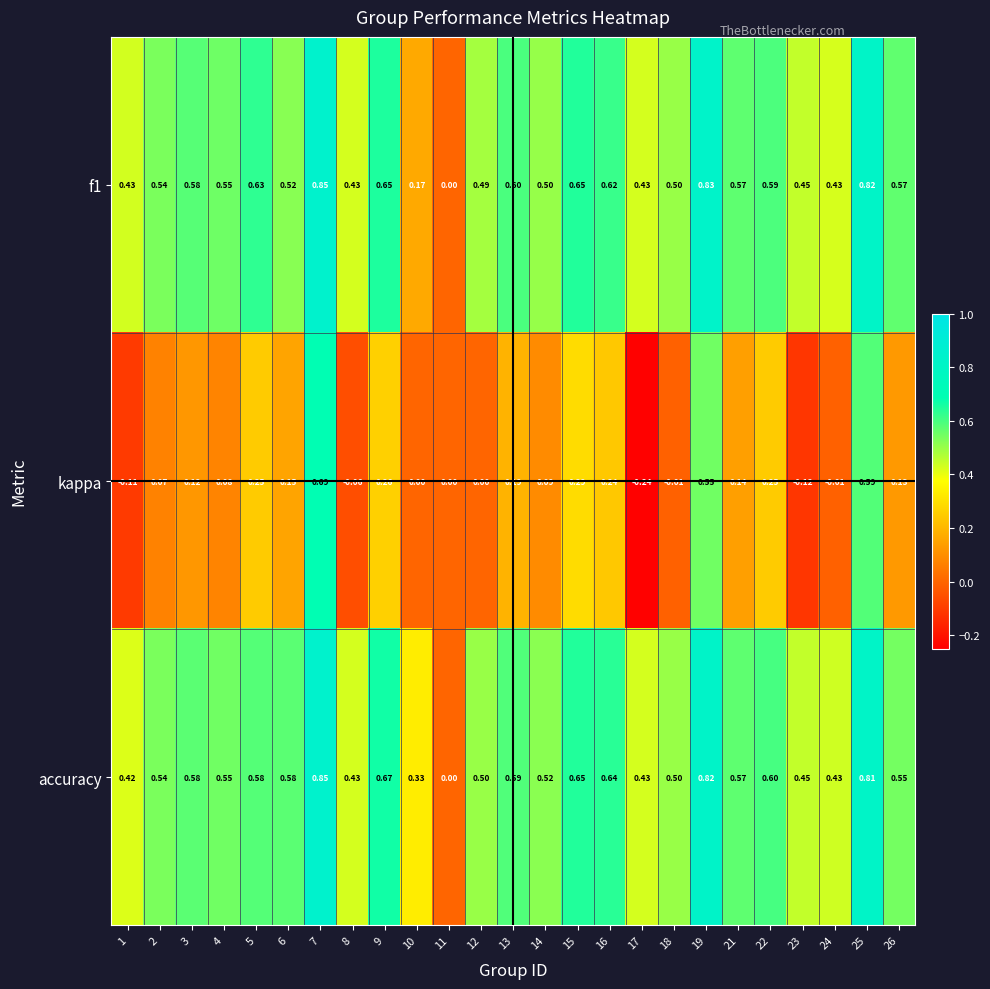

Is the value of f1 at 15 greater than the value of kappa at 17?

Yes